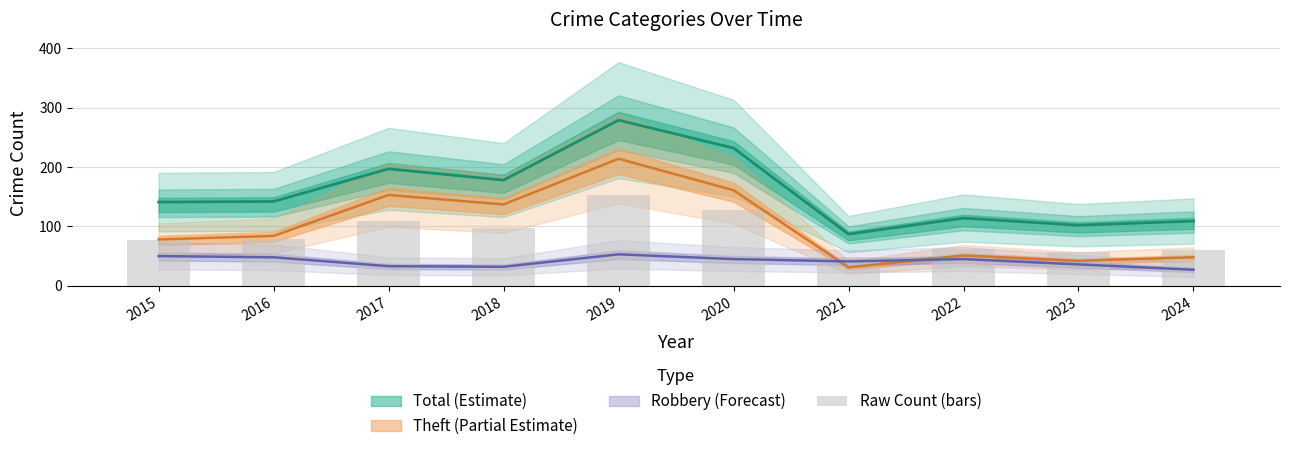

True or false: the data shows 62.7 at 2022.

True